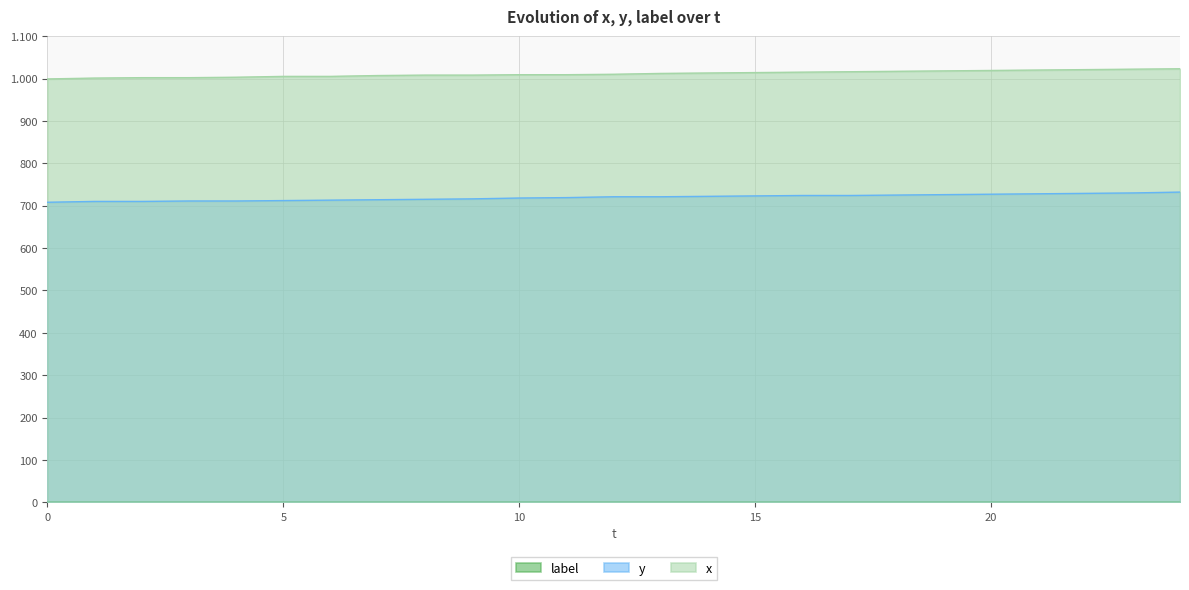

Does the chart display data point markers on the line(s)?

No